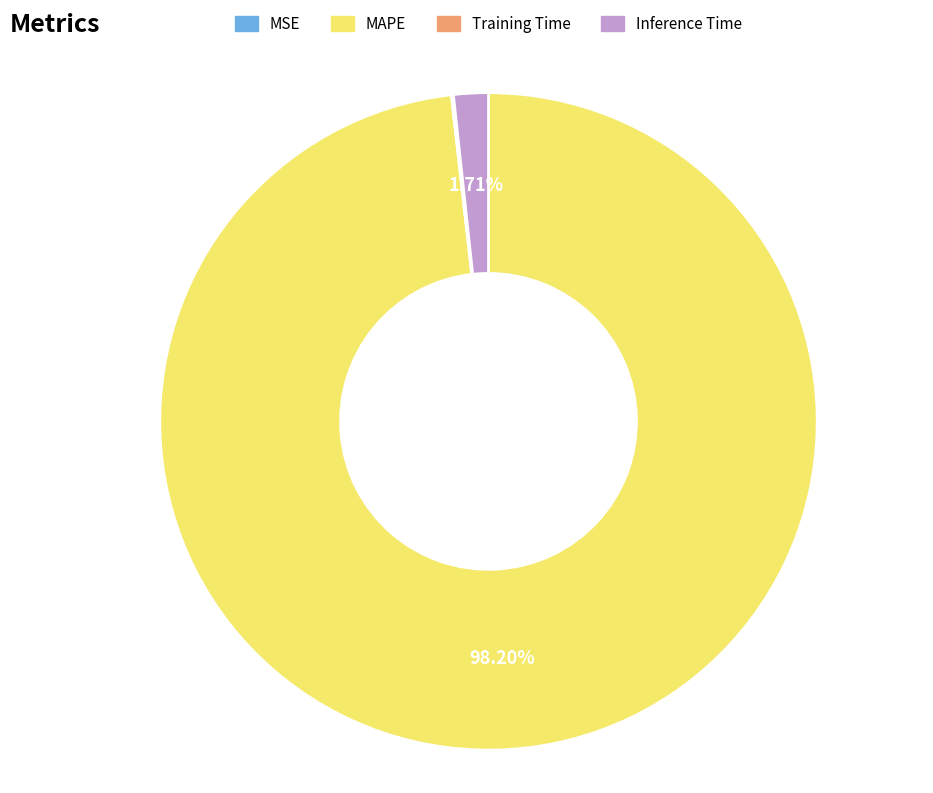

Which slice is the largest?

MAPE